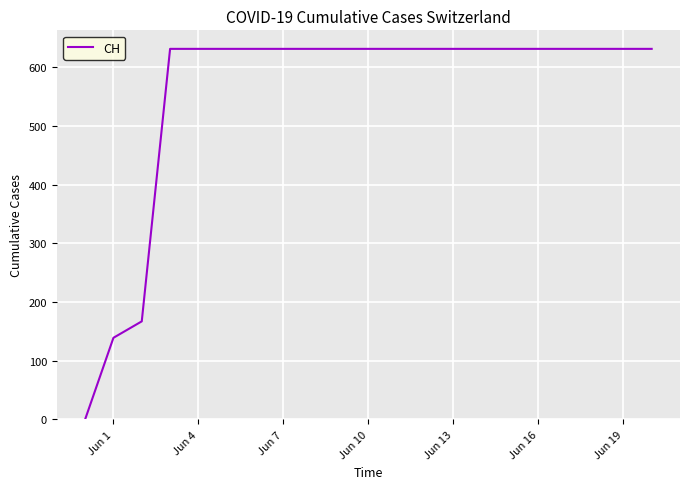

What is the difference between the maximum and minimum values?

631